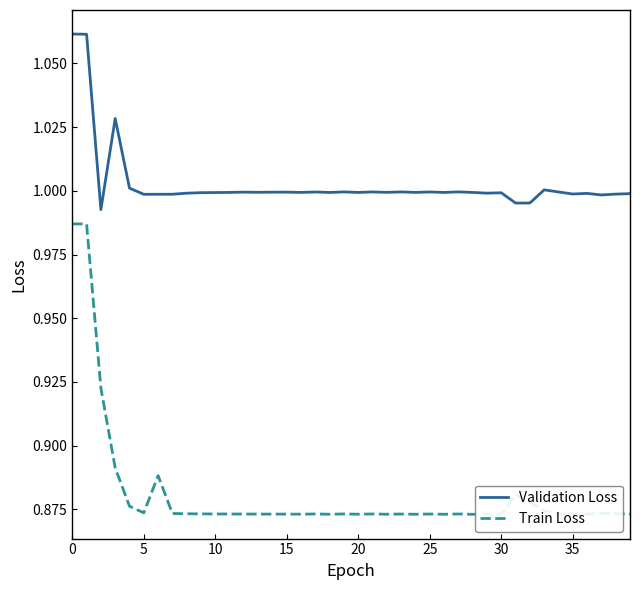

What is the difference between the maximum and minimum values in the Validation Loss series?

0.1